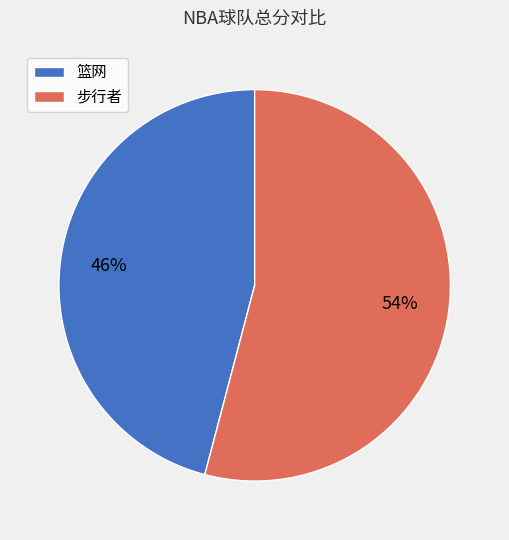

To the nearest percent, what is the combined percentage of 篮网 and 步行者?

100%